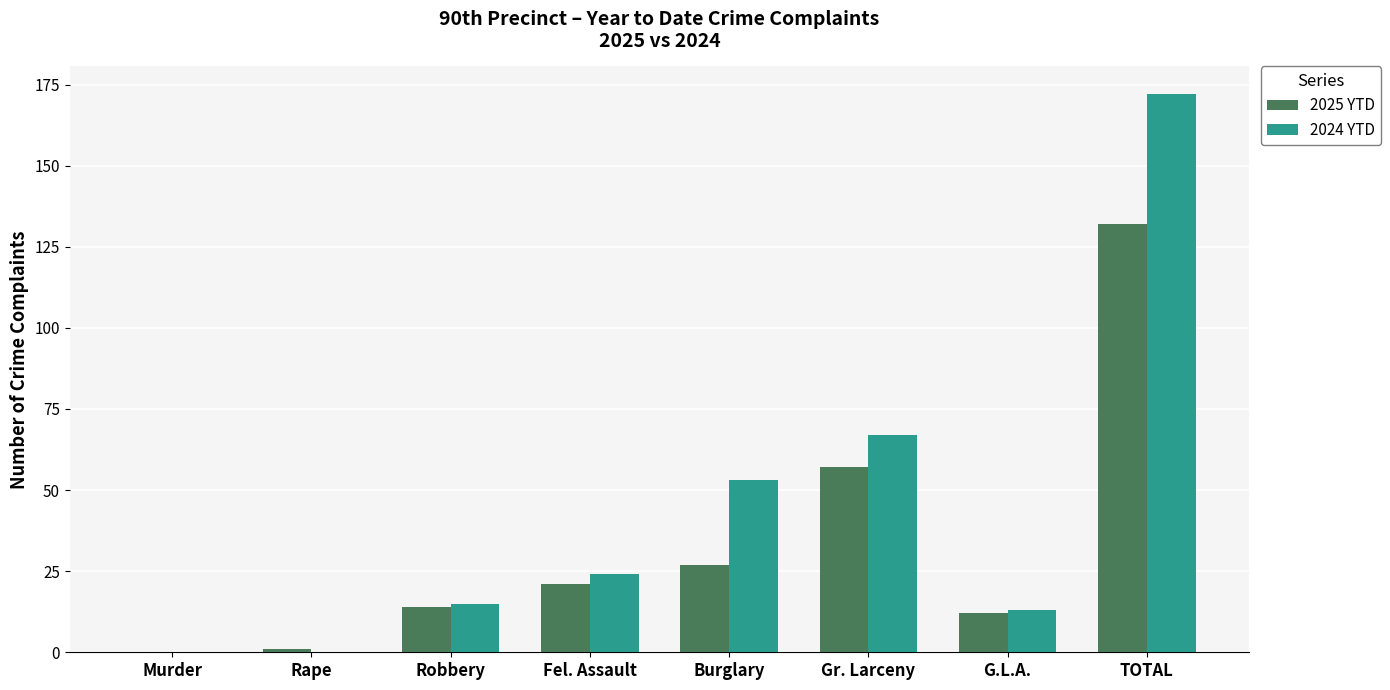

Which series changed the most between G.L.A. and TOTAL?

2024 YTD